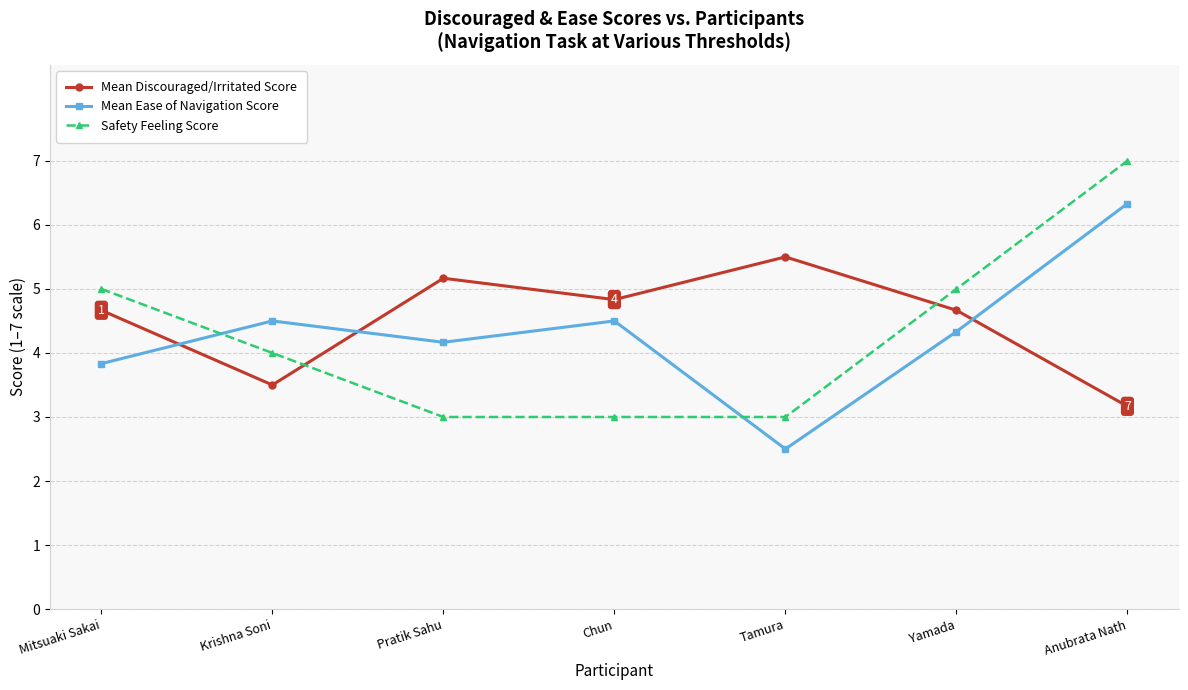

At which category does the chart reach its peak across all series?

Anubrata Nath